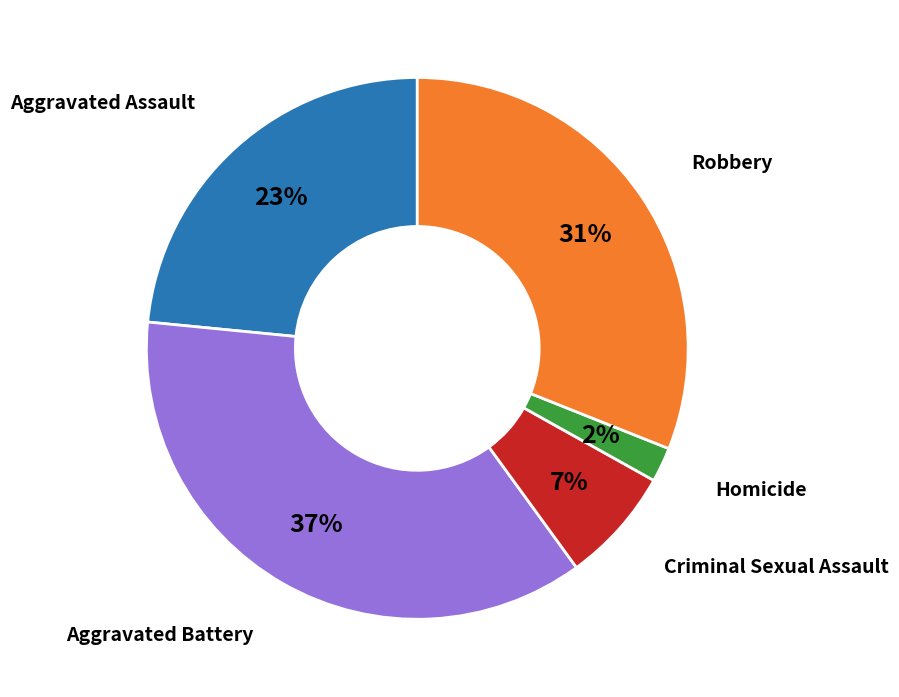

Is there a majority slice in this chart?

No